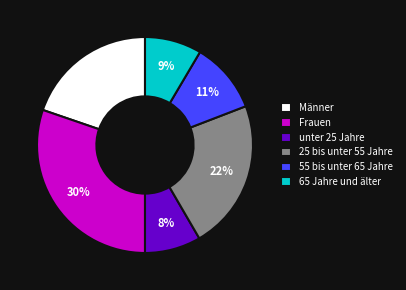

Is the sum of 25 bis unter 55 Jahre and unter 25 Jahre greater than half?

No